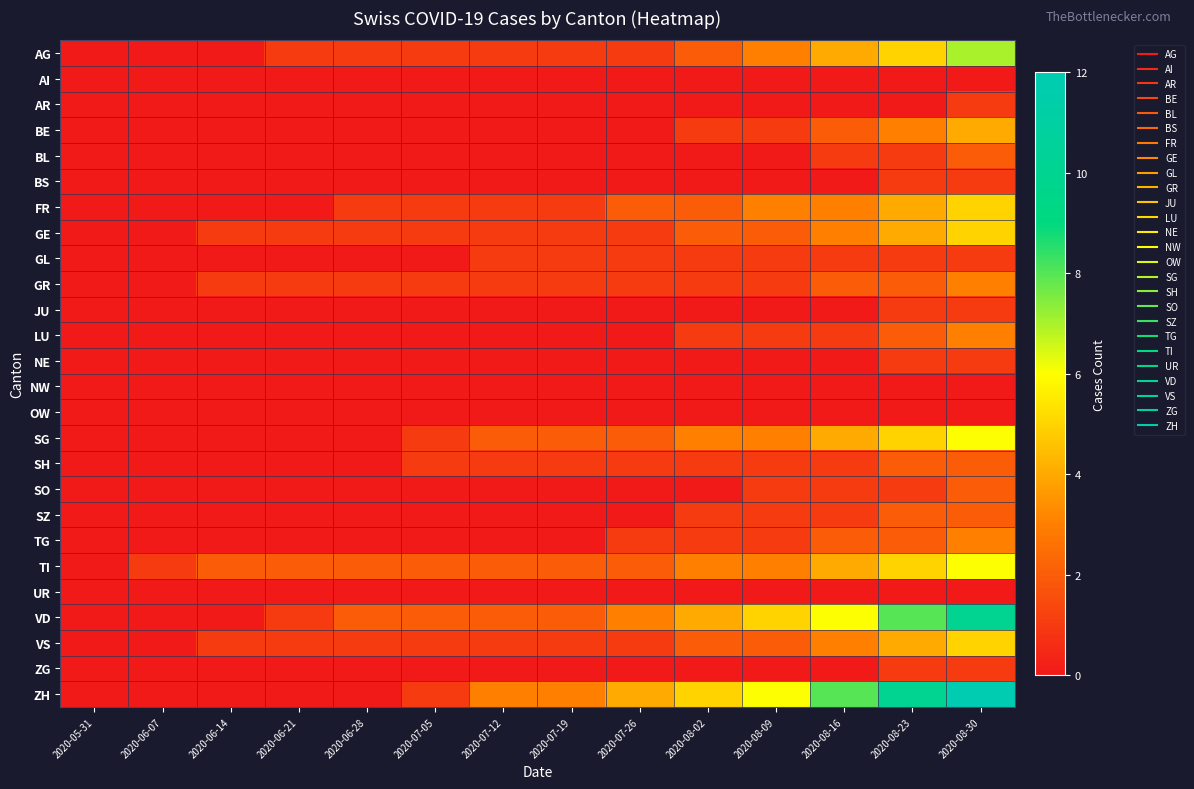

How many categories are shown in the chart?

14